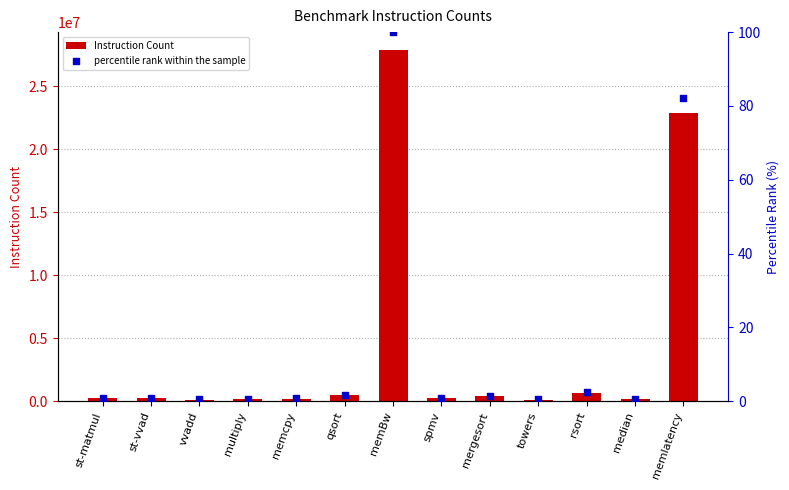

Which series has the largest total across all categories?

Instruction Count